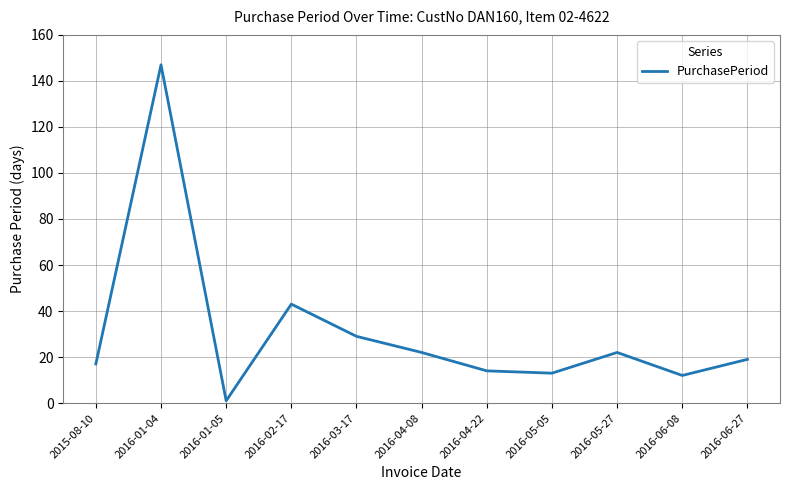

How many lines are shown in the chart?

1